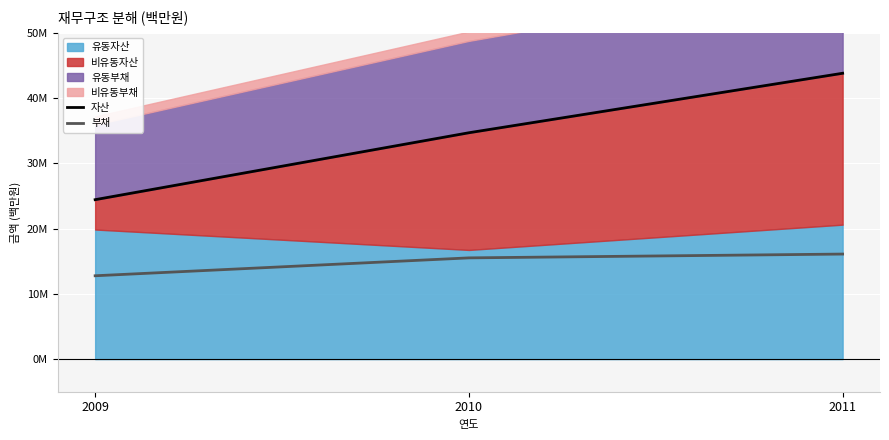

Is it true that 자산 equals 34697422 at 2010?

True